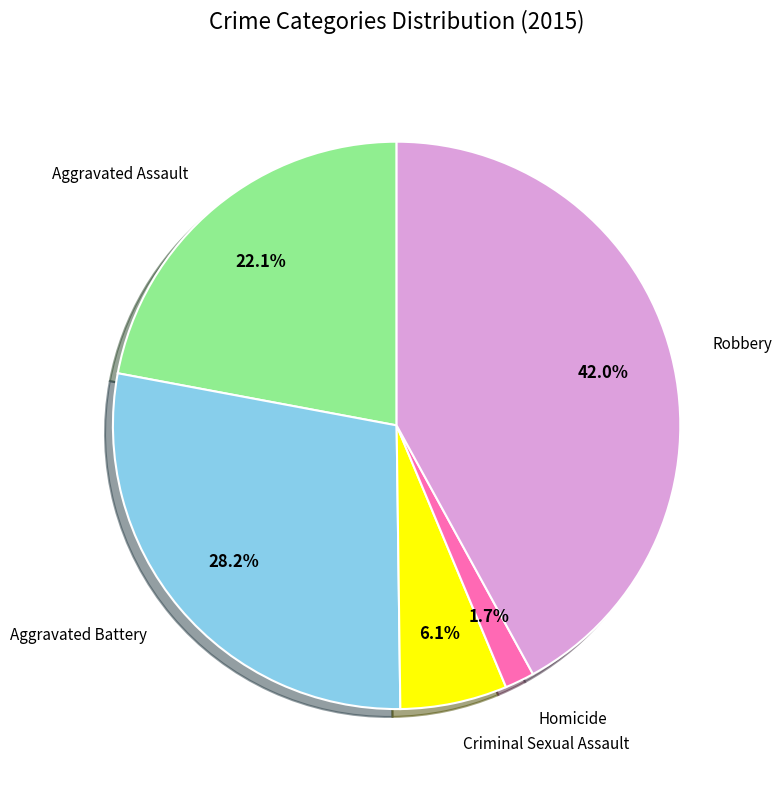

Does any single category account for the majority?

No